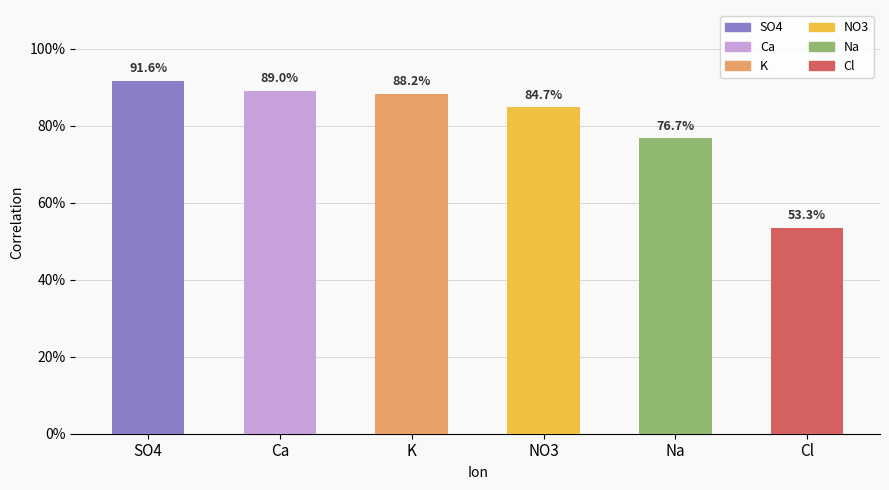

What is the difference between the second highest and minimum values?

0.4